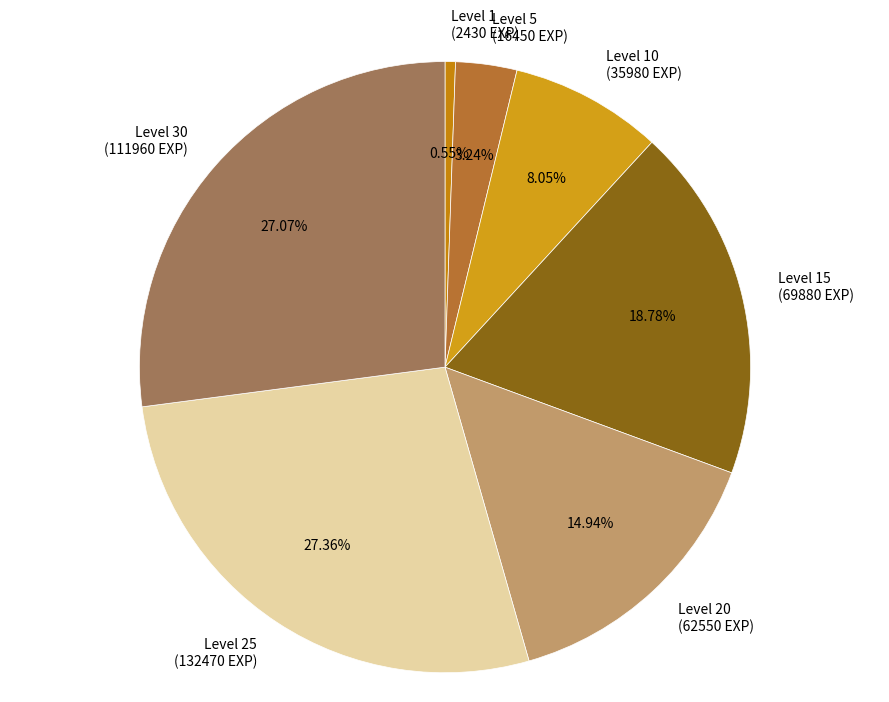

Does any single category account for the majority?

No